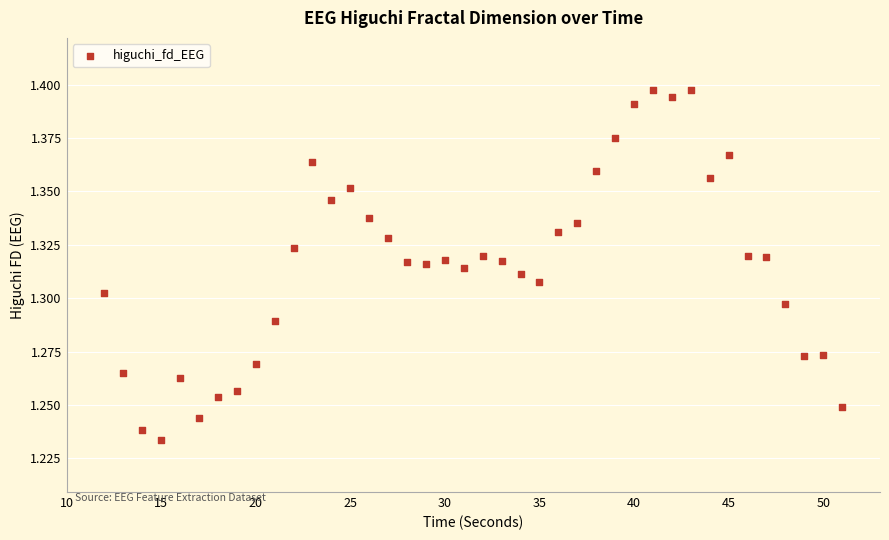

What is the range of X values (max minus min)?

39.0